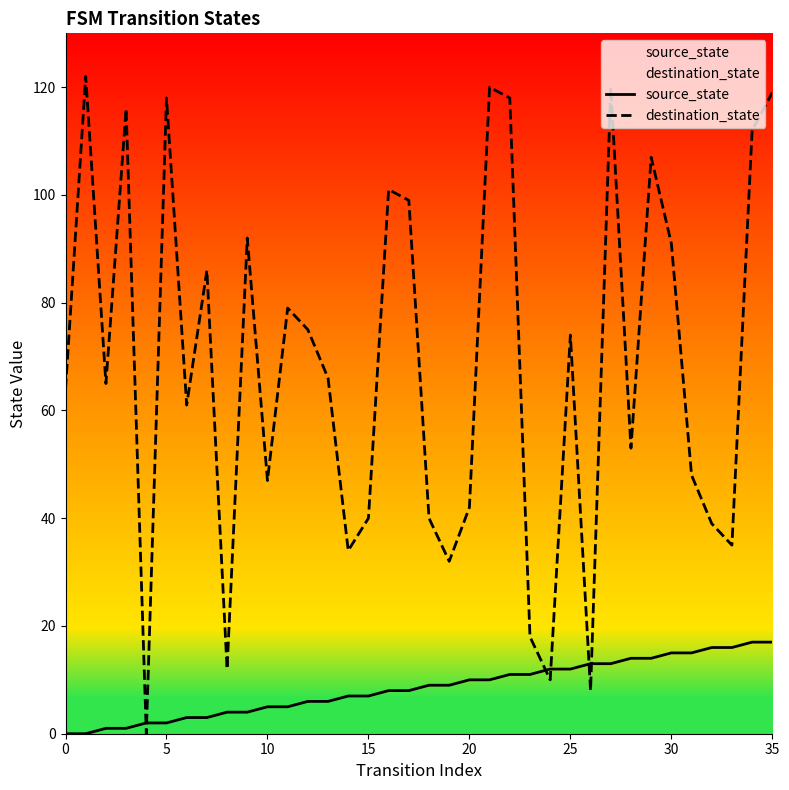

Which series has the largest range (max minus min)?

destination_state